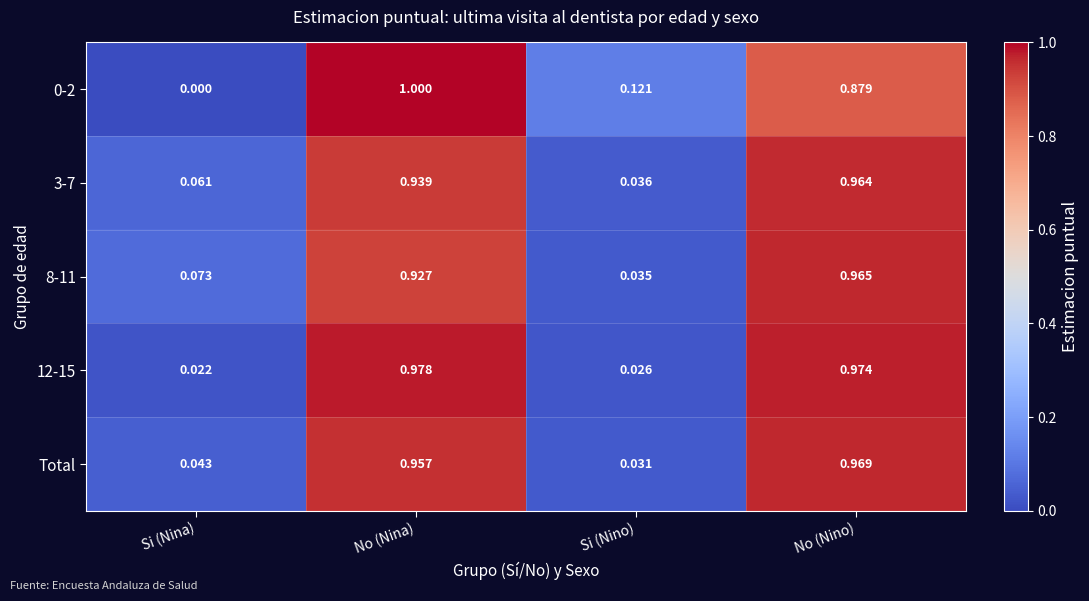

Rank the categories by 8-11 value from highest to lowest.

No (Nino), No (Nina), Si (Nina), Si (Nino)